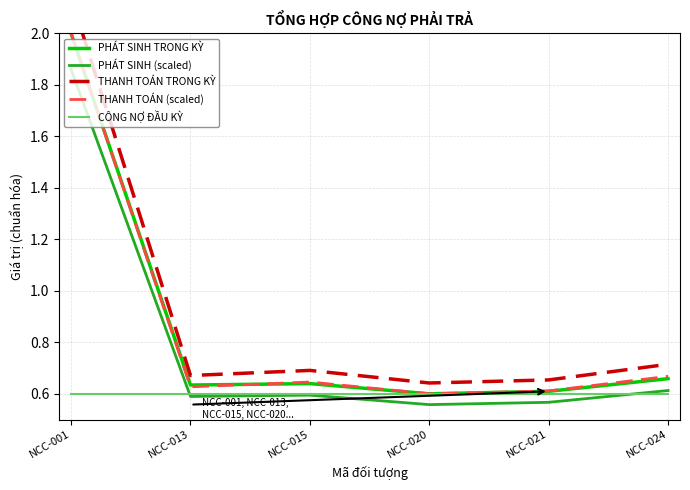

What is the sum of the PHÁT SINH (scaled) values at NCC-021 and NCC-001?

2.4